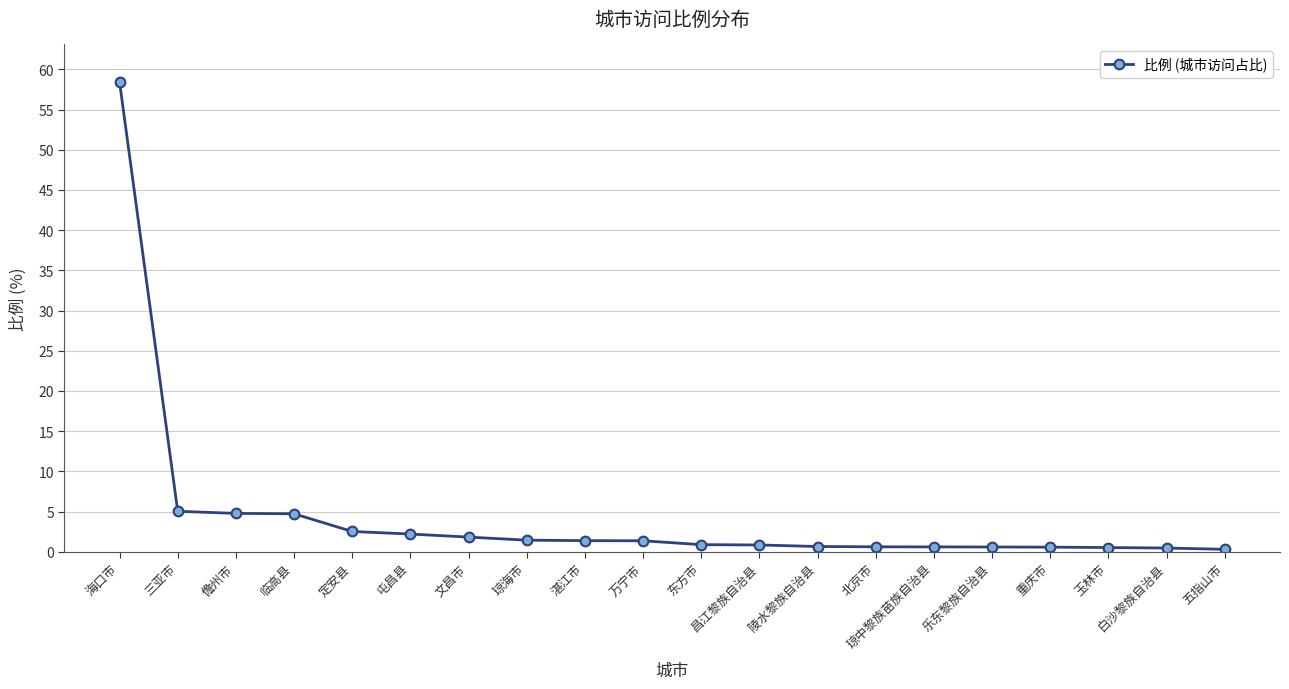

What is the average value?

4.5